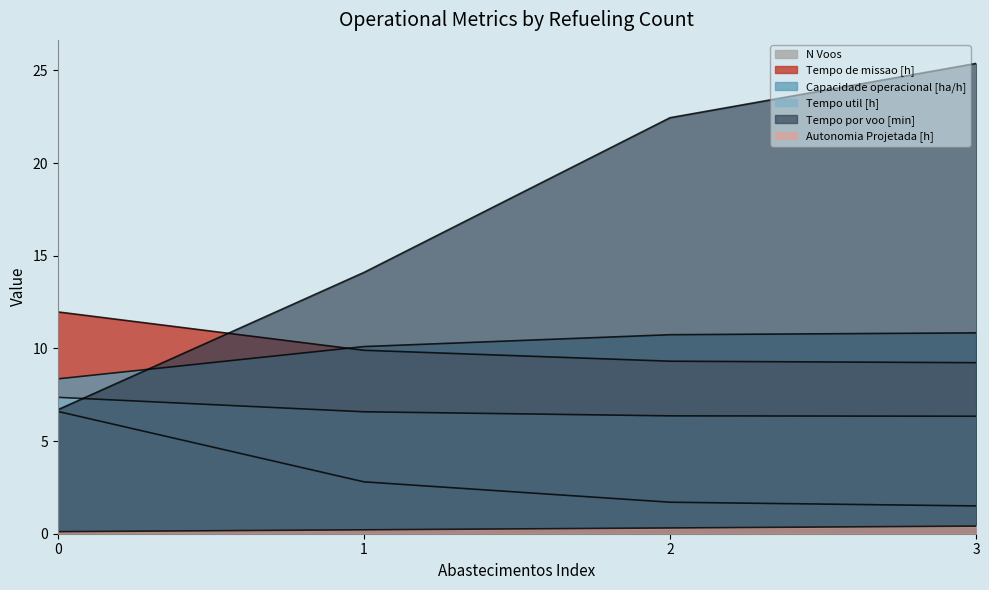

The value of Autonomia Projetada [h] at 3 is 0.4. True or false?

True